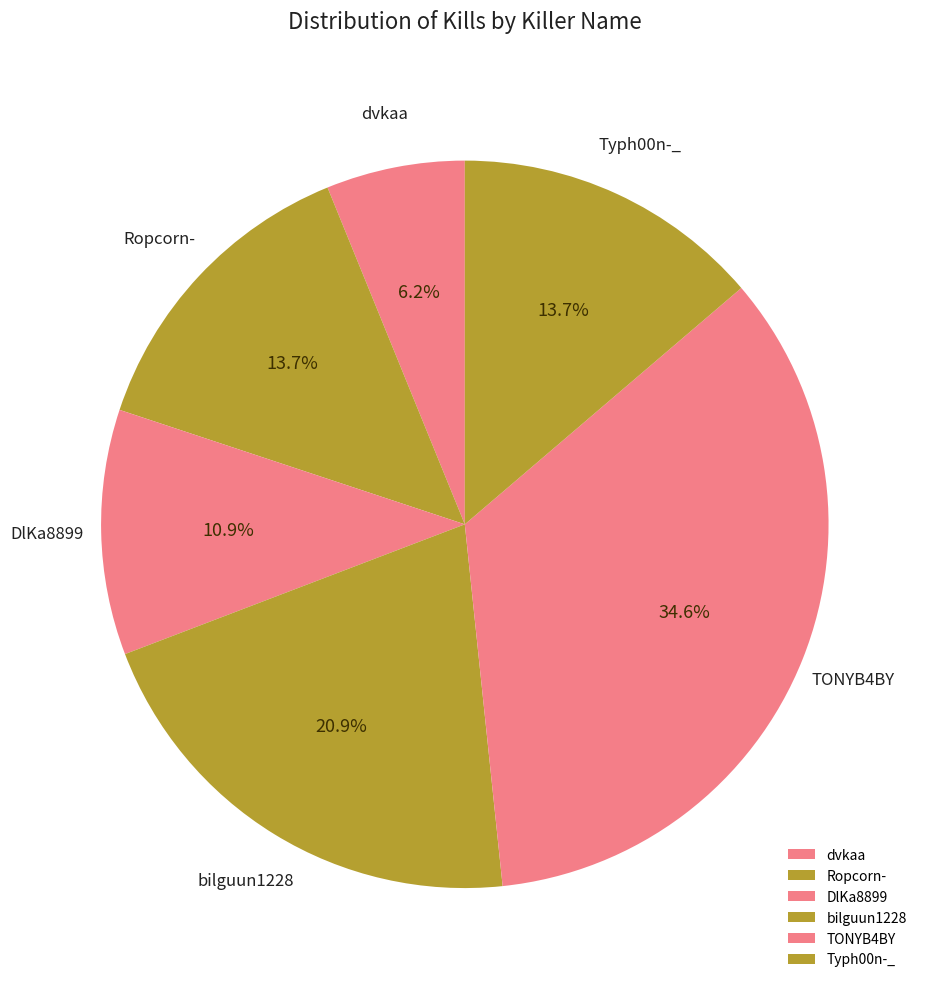

What percentage do bilguun1228 and TONYB4BY together represent?

55.5%